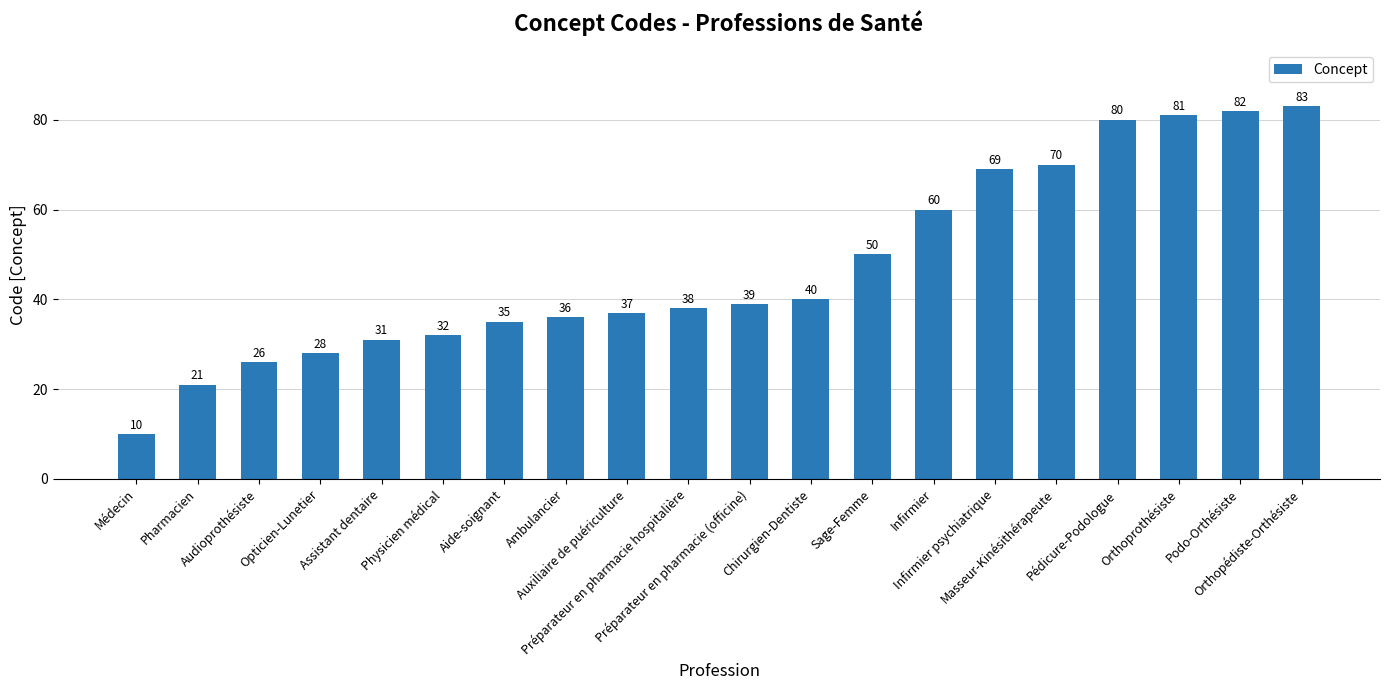

What is the greatest value displayed?

83